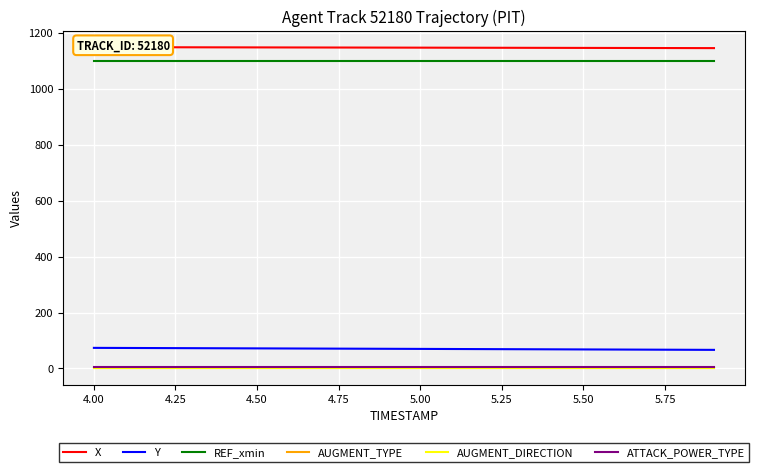

What is the difference between the second highest and minimum values in the X series?

3.2